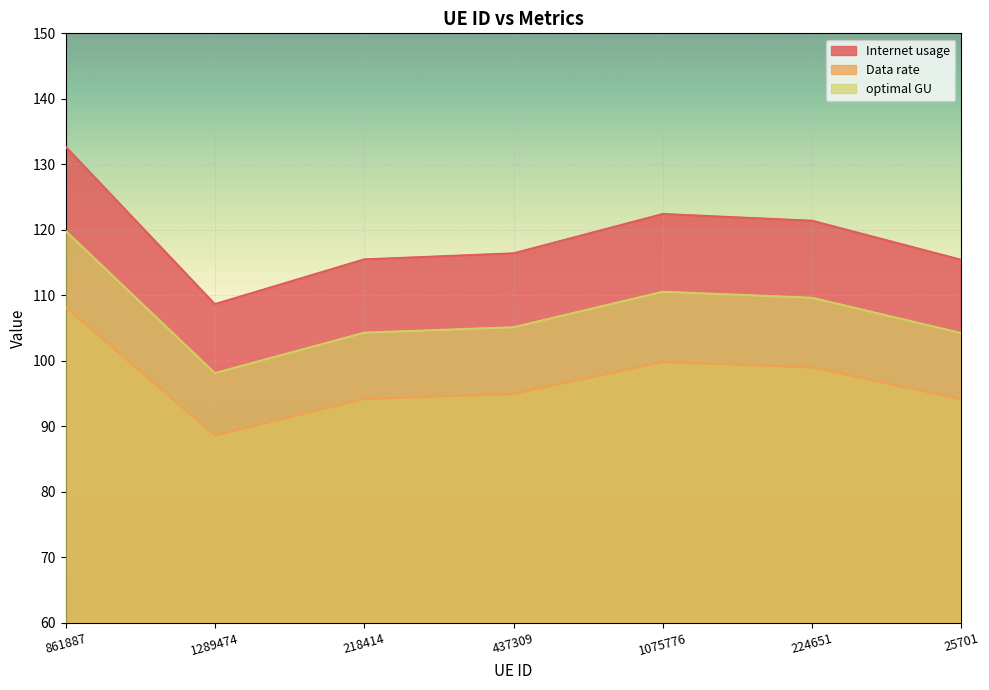

How many lines are shown in the chart?

3